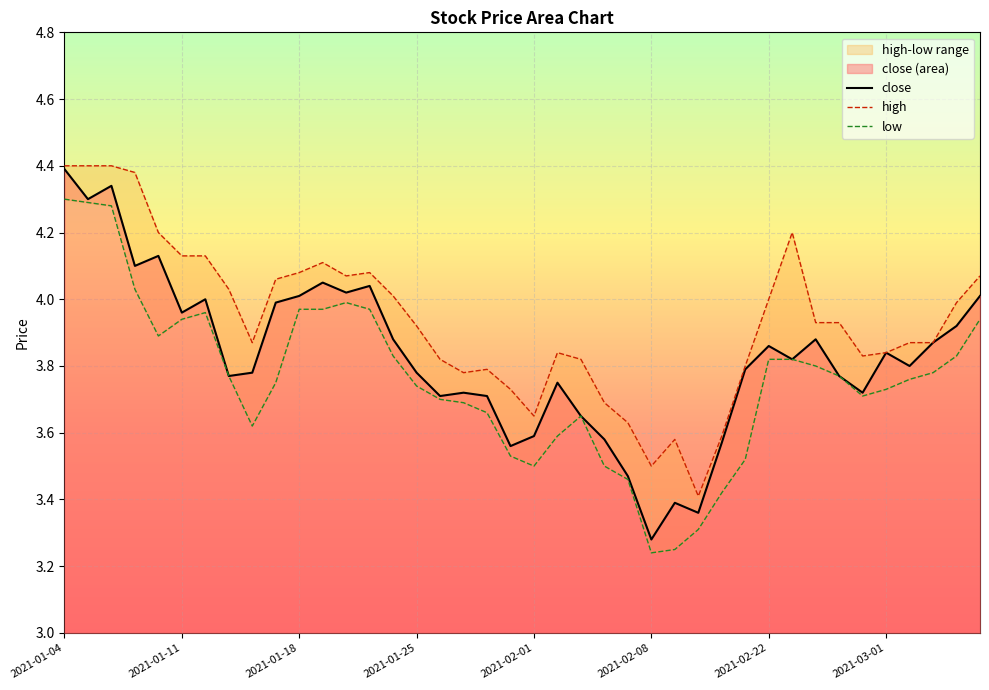

What is the difference between the second highest and minimum values in the close series?

1.1